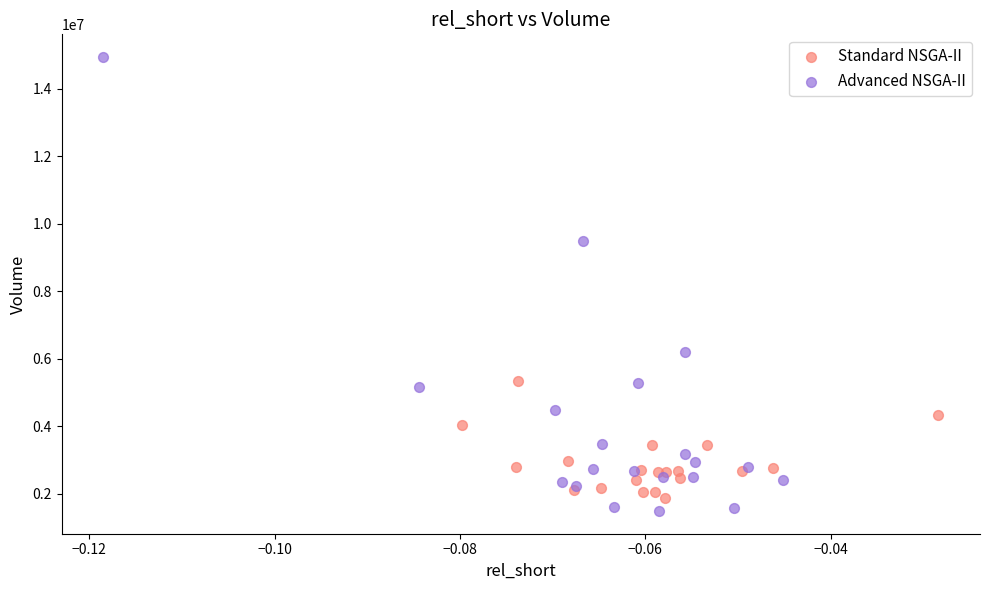

Which series has the largest Y range (max minus min)?

Advanced NSGA-II